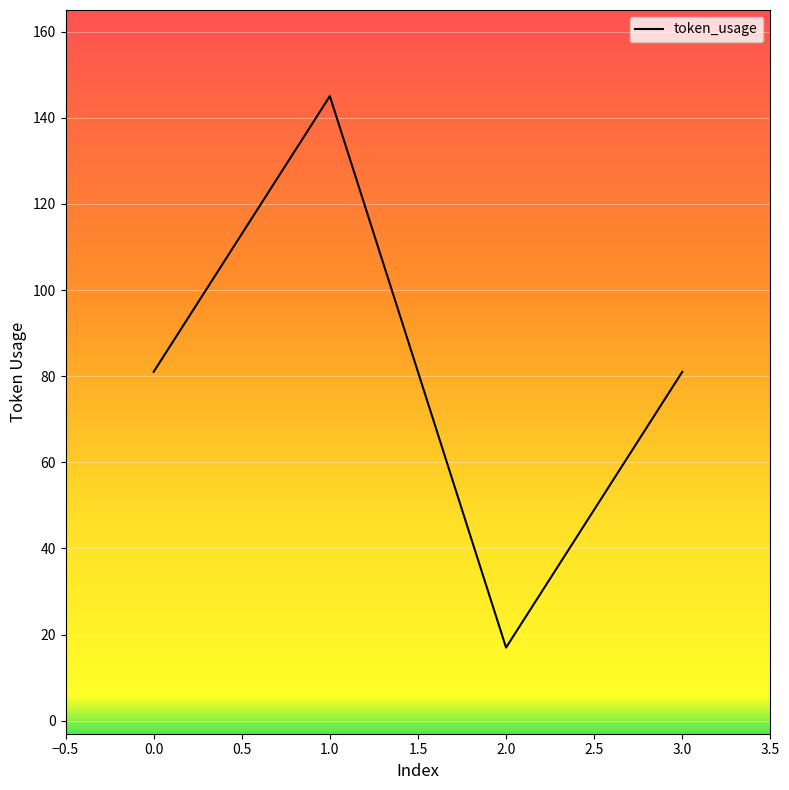

At which category does the chart reach its minimum across all series?

2.0